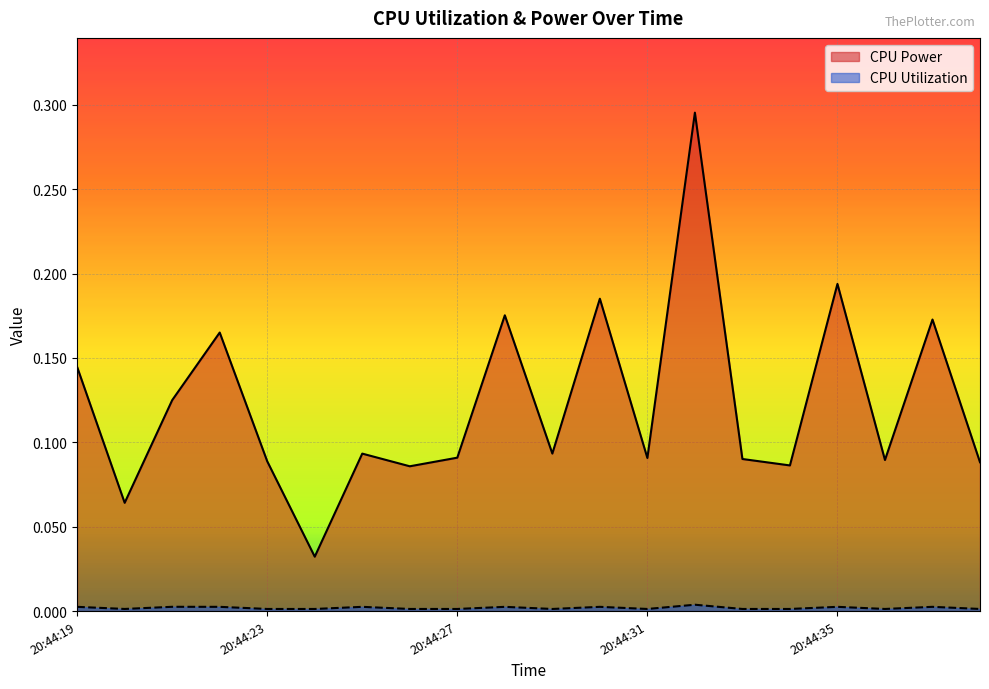

What is the value of the CPU Power point at the 3rd from the left?

0.1